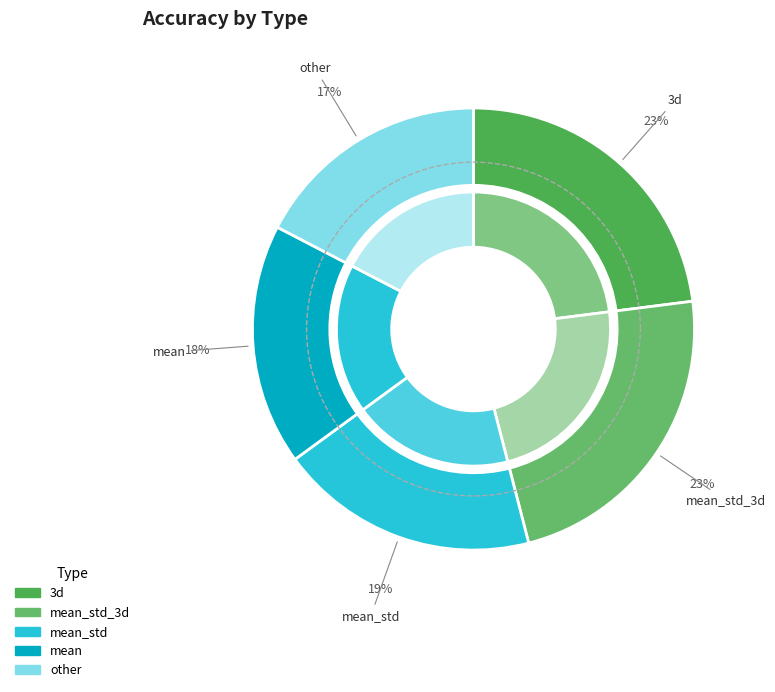

What portion of the pie excludes other?

82.6%